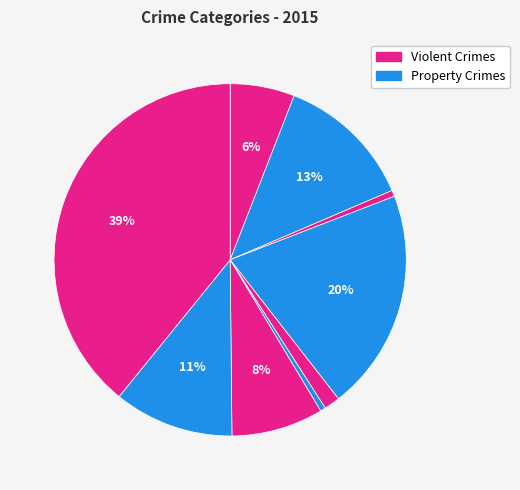

How many slices are in this pie chart?

9